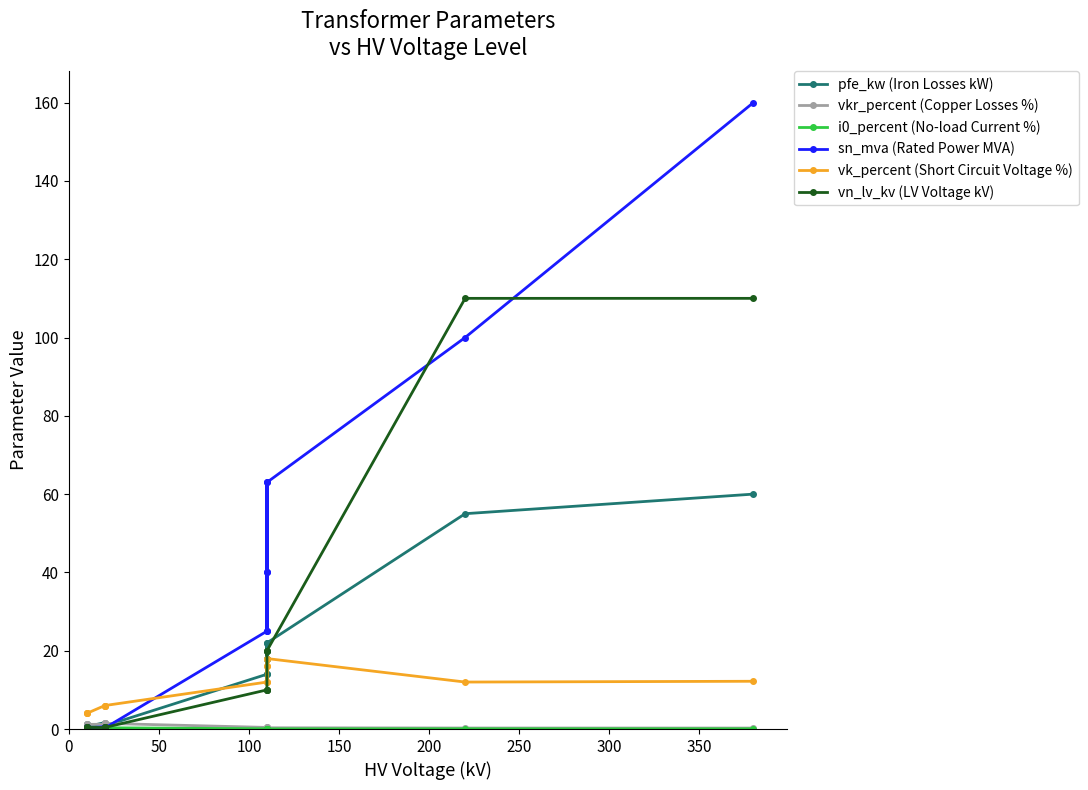

True or false: i0_percent (No-load Current %) and vk_percent (Short Circuit Voltage %) cross at least once.

False